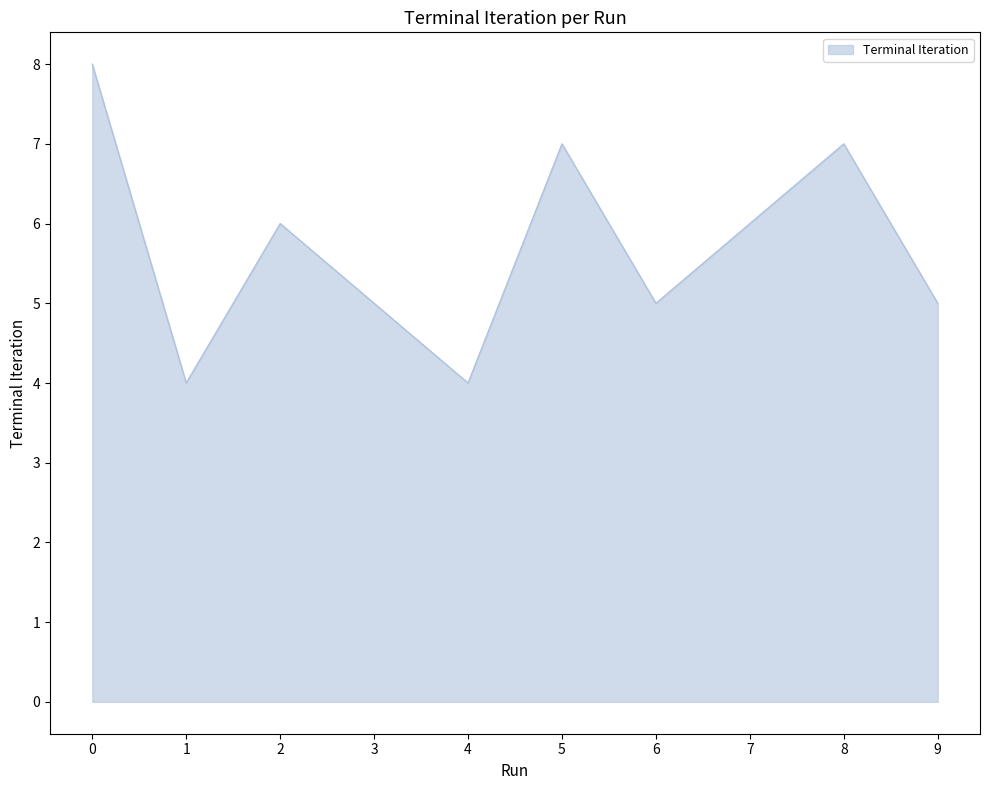

What is the difference between the values at 0 and 9?

3